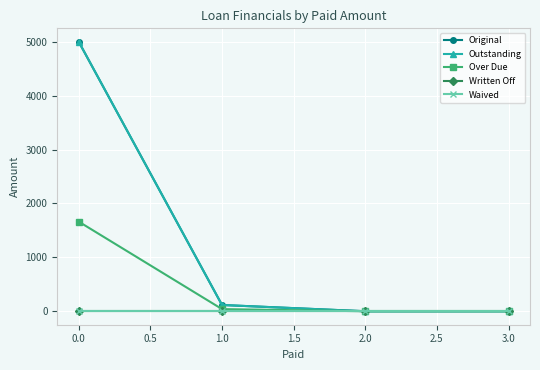

Does the chart have visible grid lines?

Yes